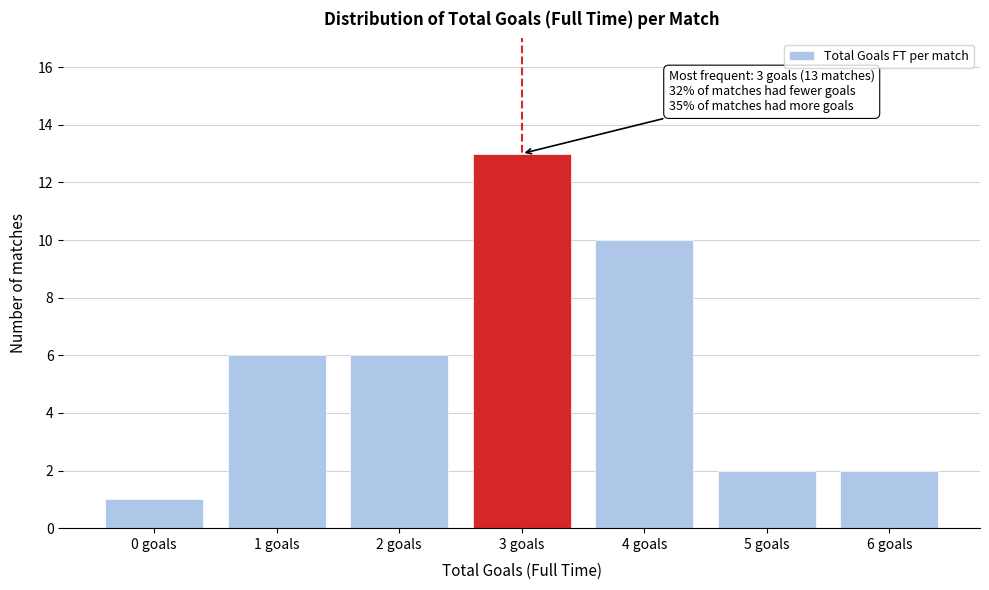

Reading left to right, list all the values displayed in this chart.

0 goals=1	1 goals=6	2 goals=6	3 goals=13	4 goals=10	5 goals=2	6 goals=2